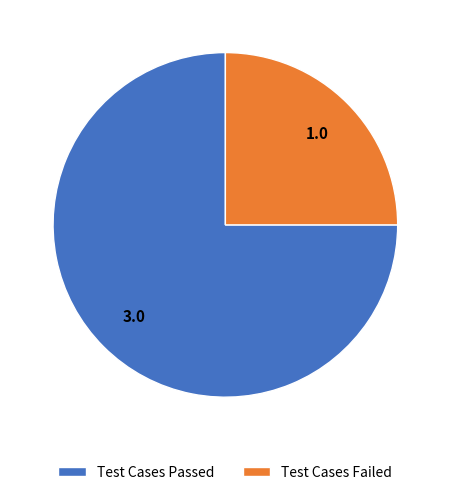

How many segments does this pie chart have?

2